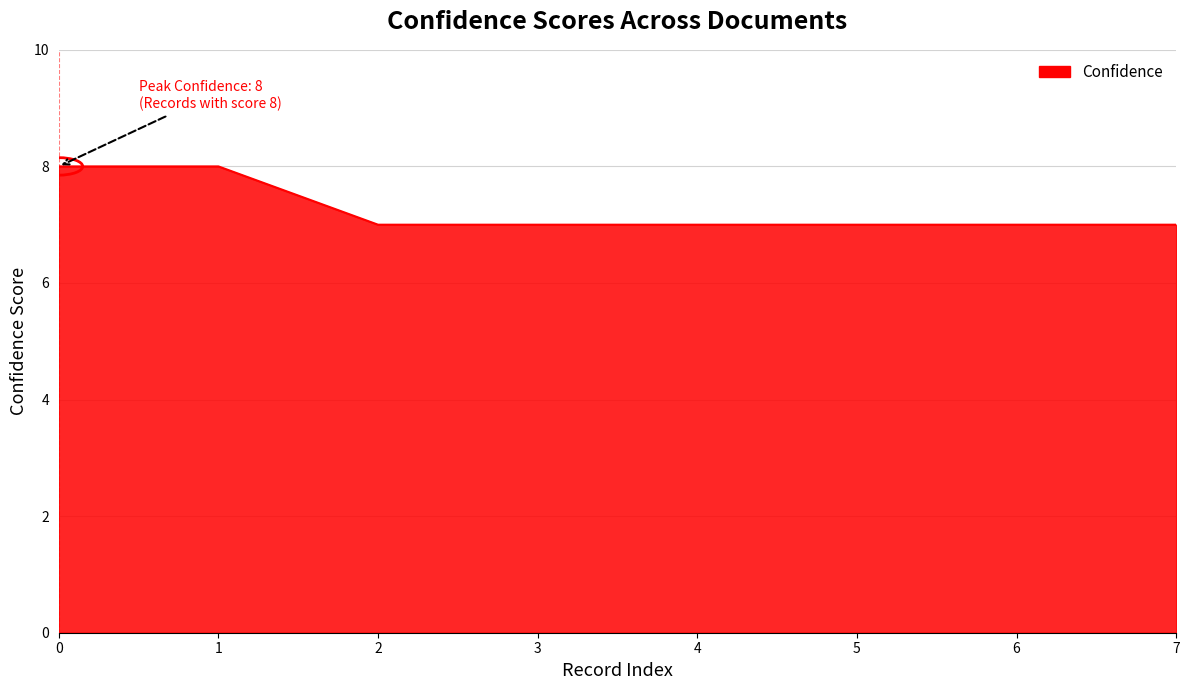

What is the difference between the maximum and minimum values?

1